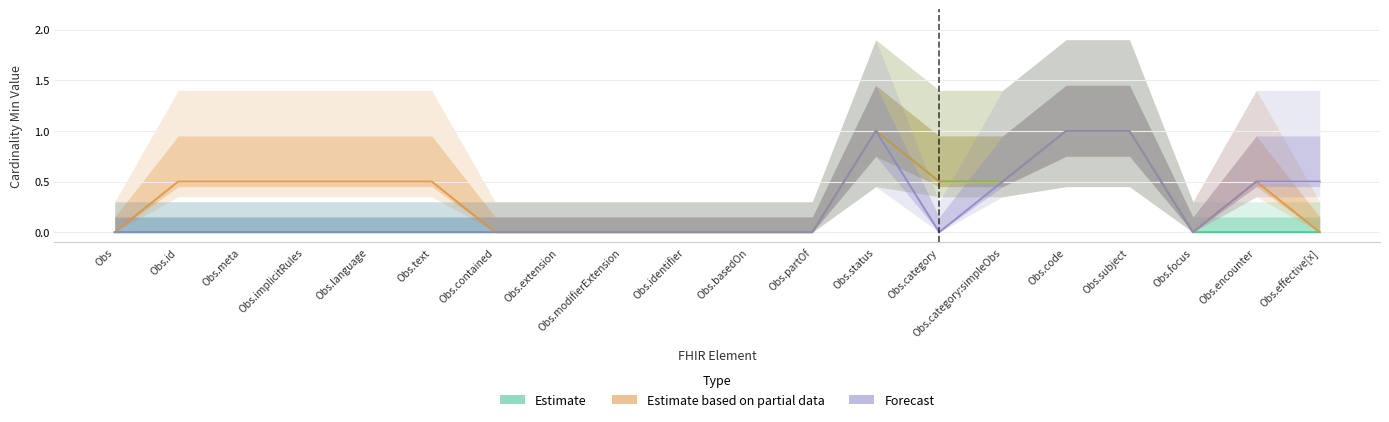

What is the label of the 16th point from the right?

Obs.language